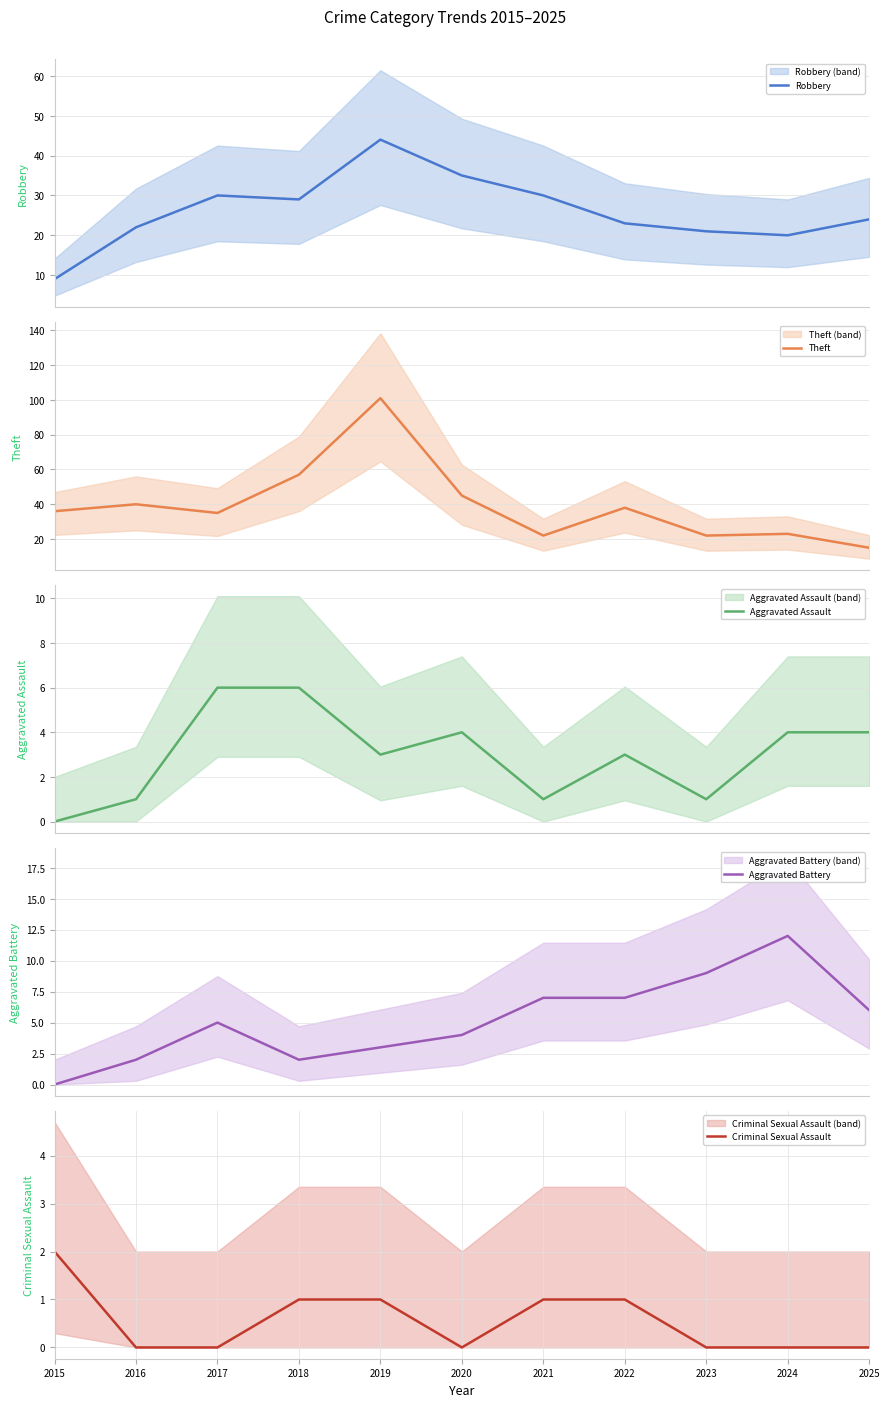

How many lines are shown in the chart?

5